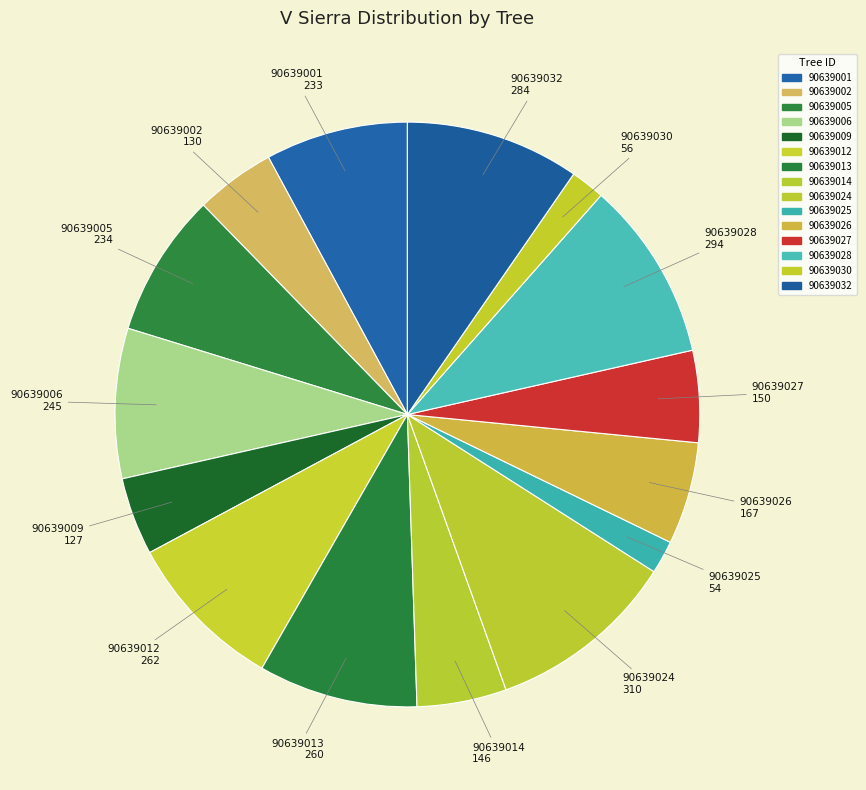

How many segments does this pie chart have?

15